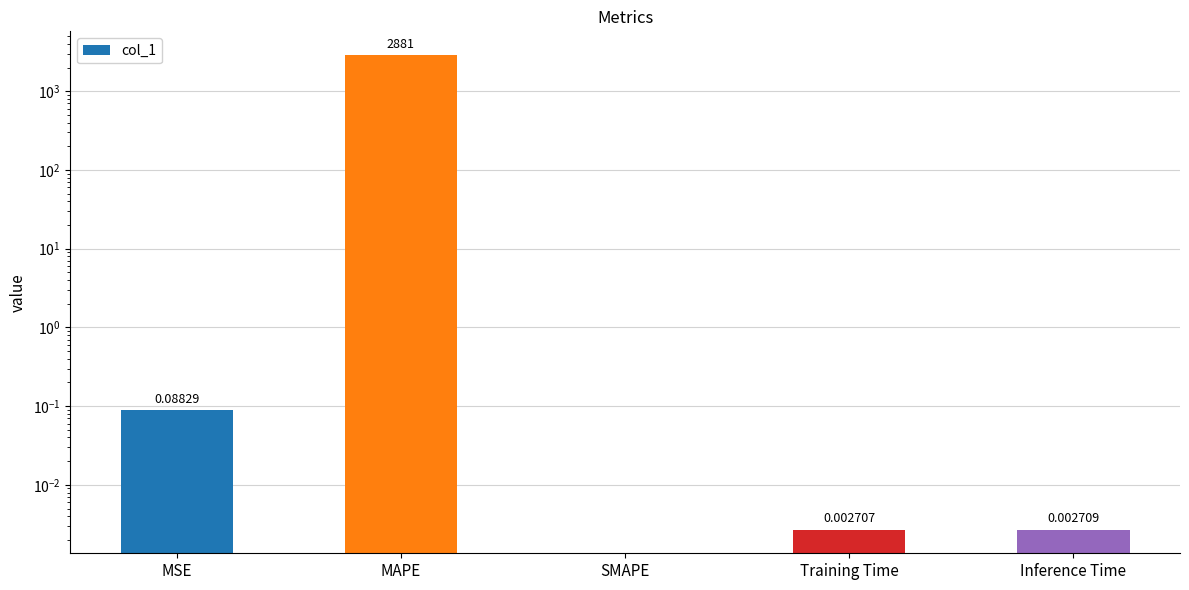

What is the difference between the maximum and minimum values?

2881.0